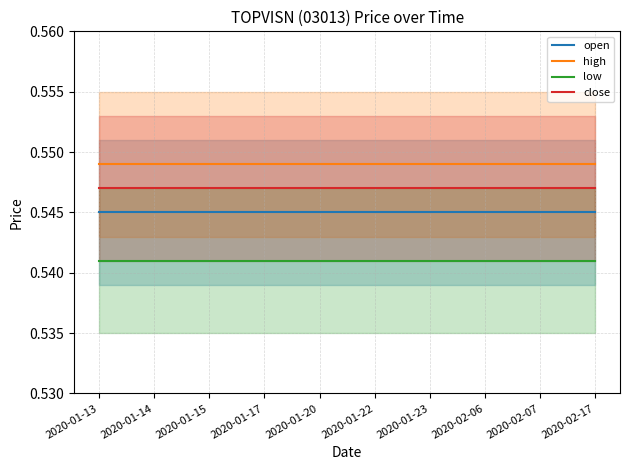

What is the label of the 9th point from the right?

2020-01-14